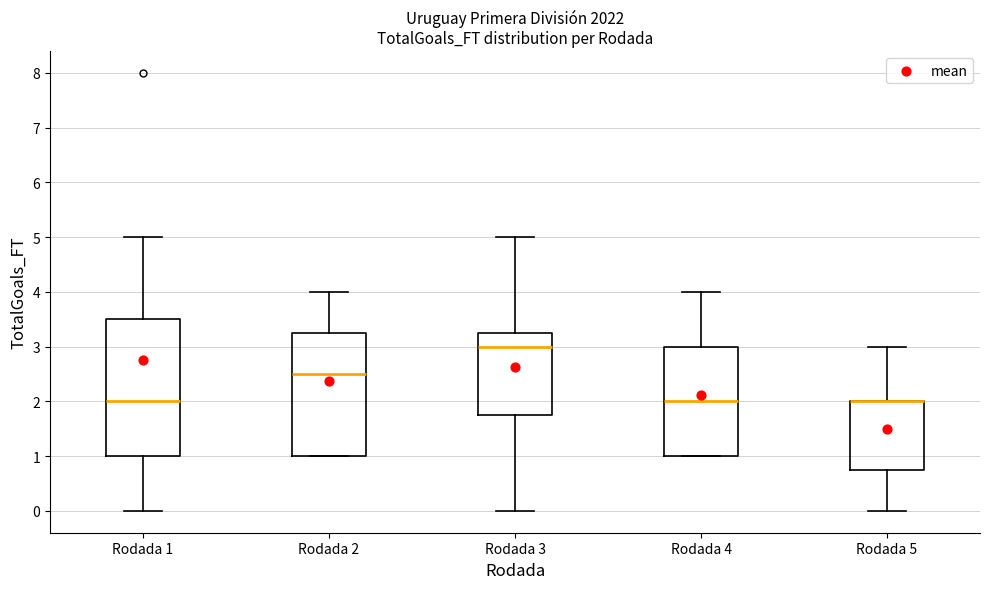

Where is the upper edge of the box for Rodada 3 on the y-axis? The values are not printed on the chart, so give them approximately, as read against the axis.

3.3